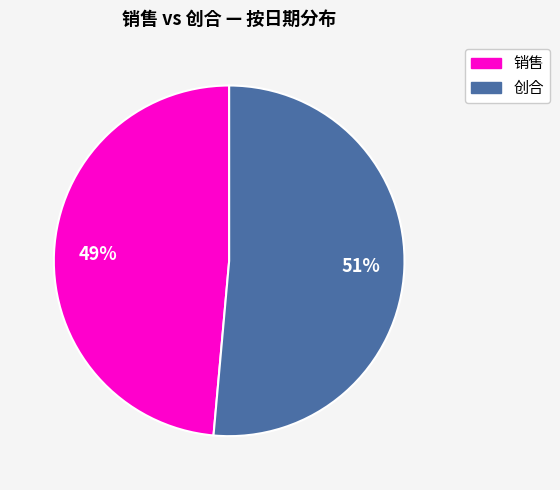

Is there any slice that represents more than half of the pie?

Yes